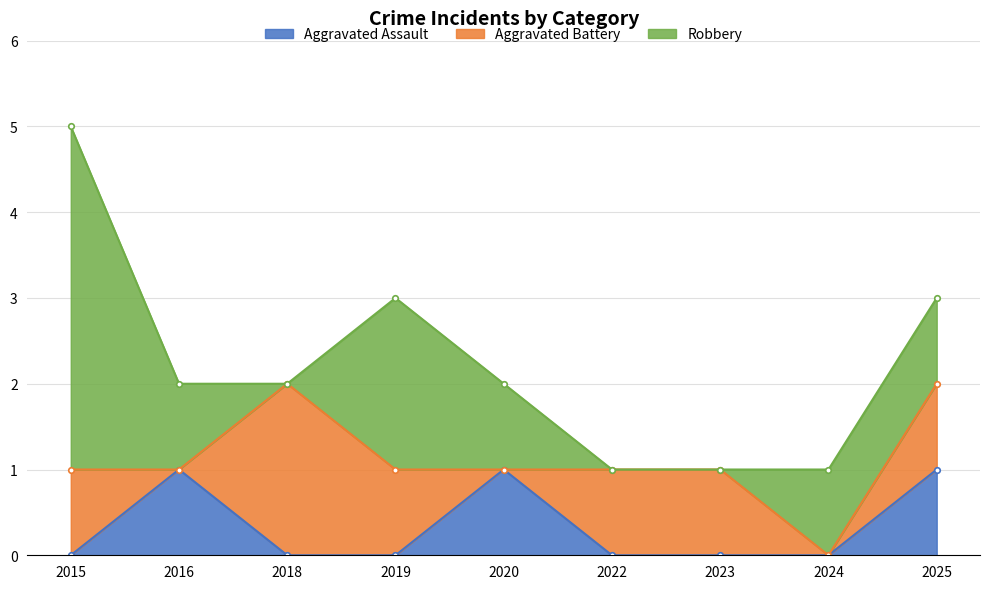

Which label corresponds to the smallest value in the chart?

2015